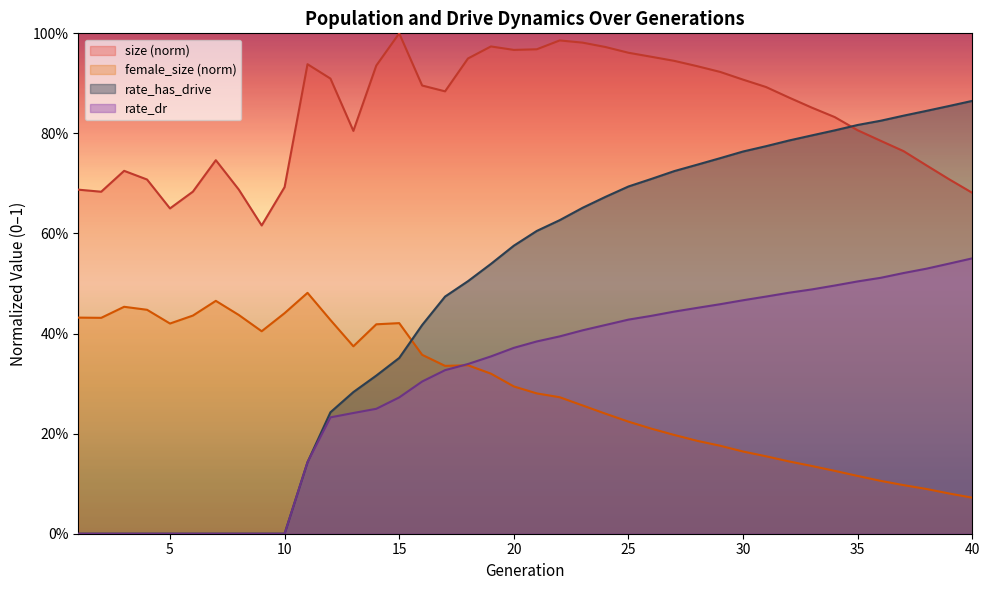

Between 37 and 2, which is larger?

37